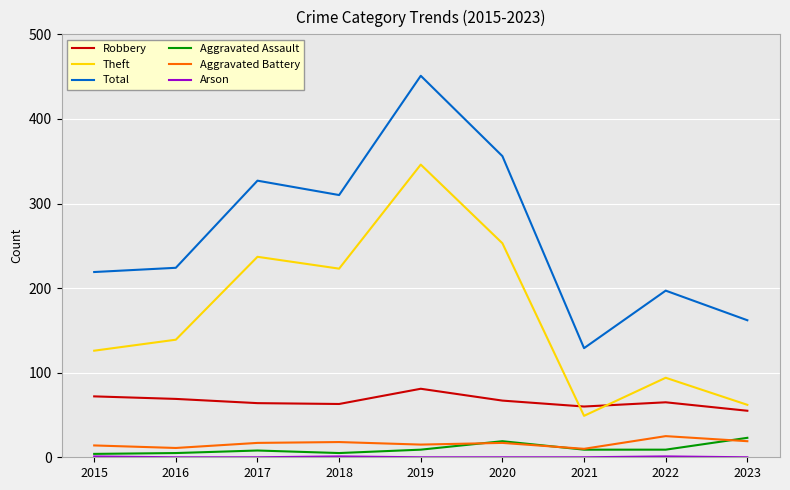

Which series has the largest range (max minus min)?

Total